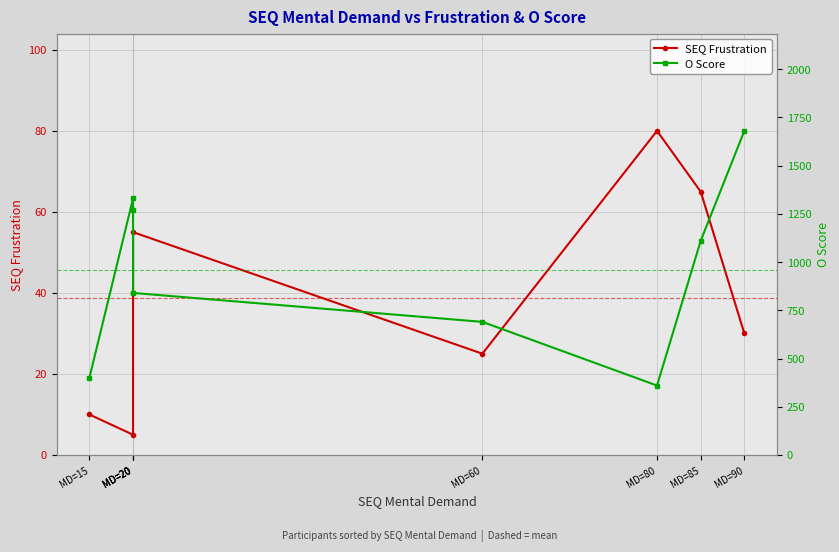

Is it true that SEQ Frustration equals 80 at MD=20?

False